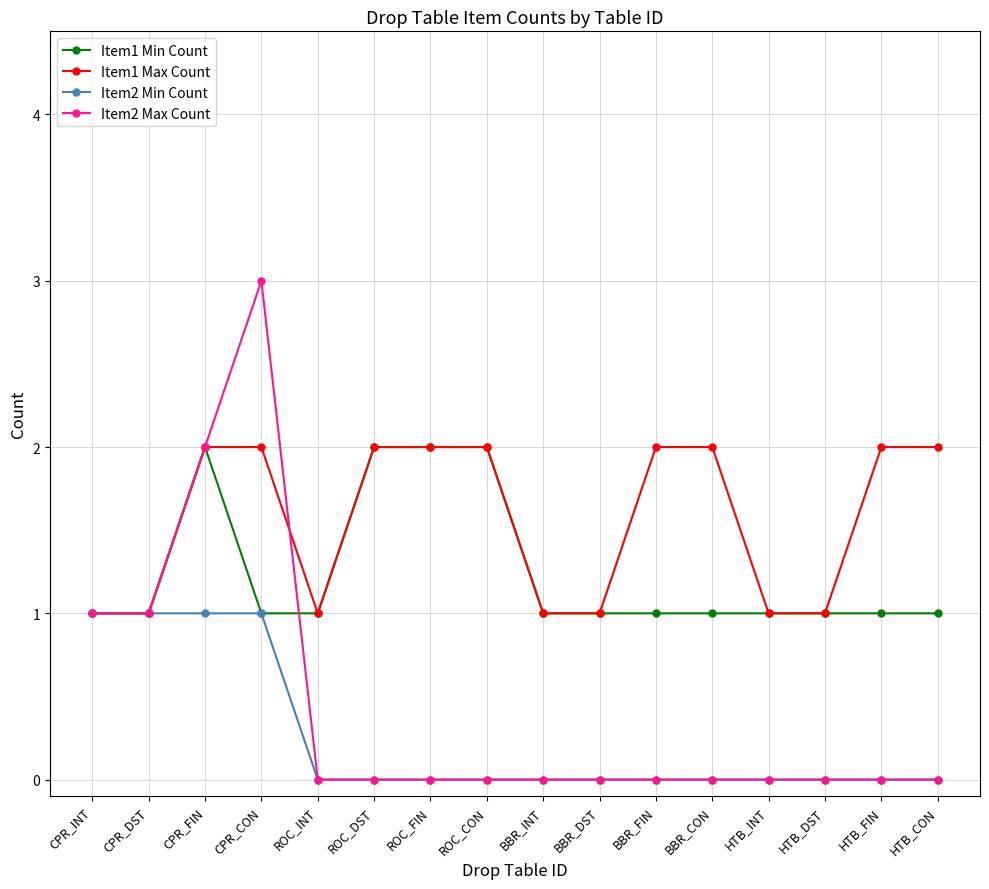

How many distinct data groups are displayed?

4